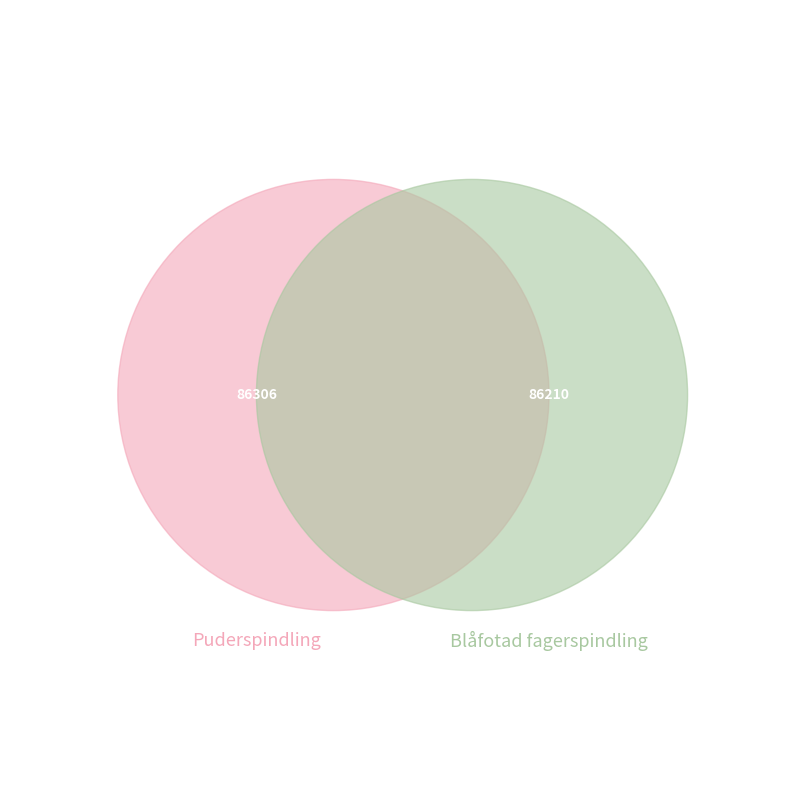

The 119834847 slice represents 40% of the pie. True or false?

False